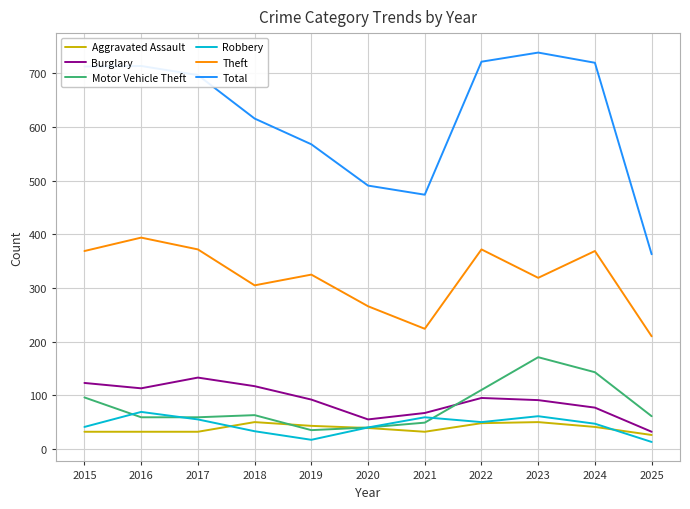

Is it true that Robbery equals 15 at 2016?

False